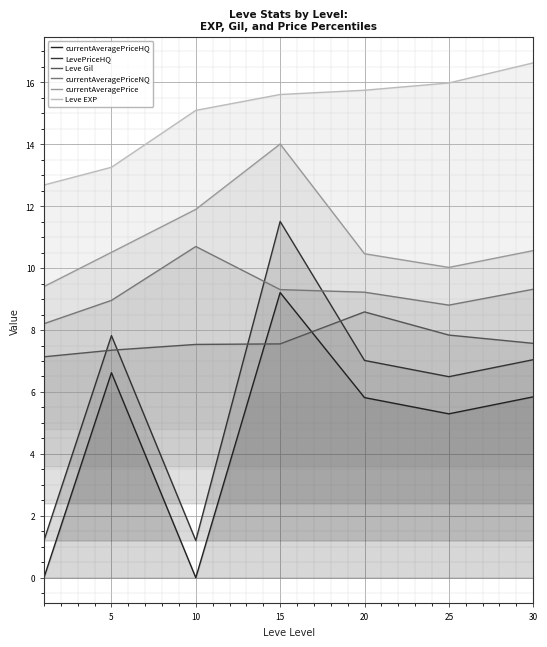

Rank the series at 10 from highest to lowest value.

Leve EXP, currentAveragePrice, currentAveragePriceNQ, Leve Gil, LevePriceHQ, currentAveragePriceHQ